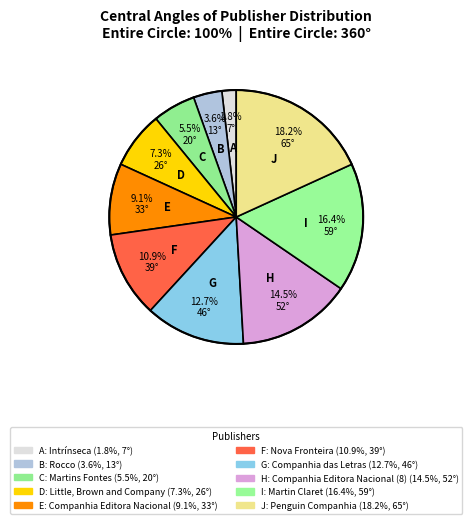

Does any single category account for the majority?

No